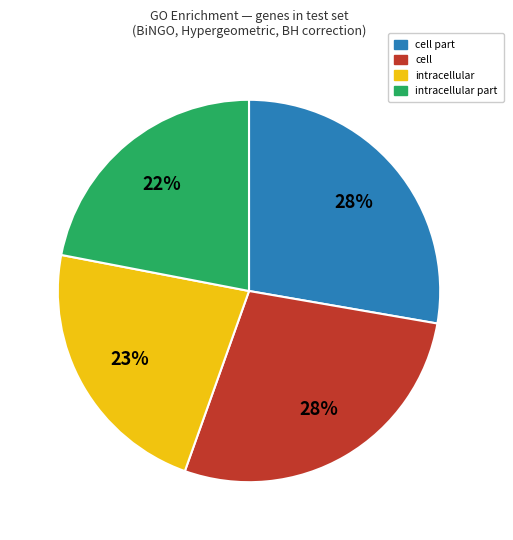

Count the number of slices in the pie.

4